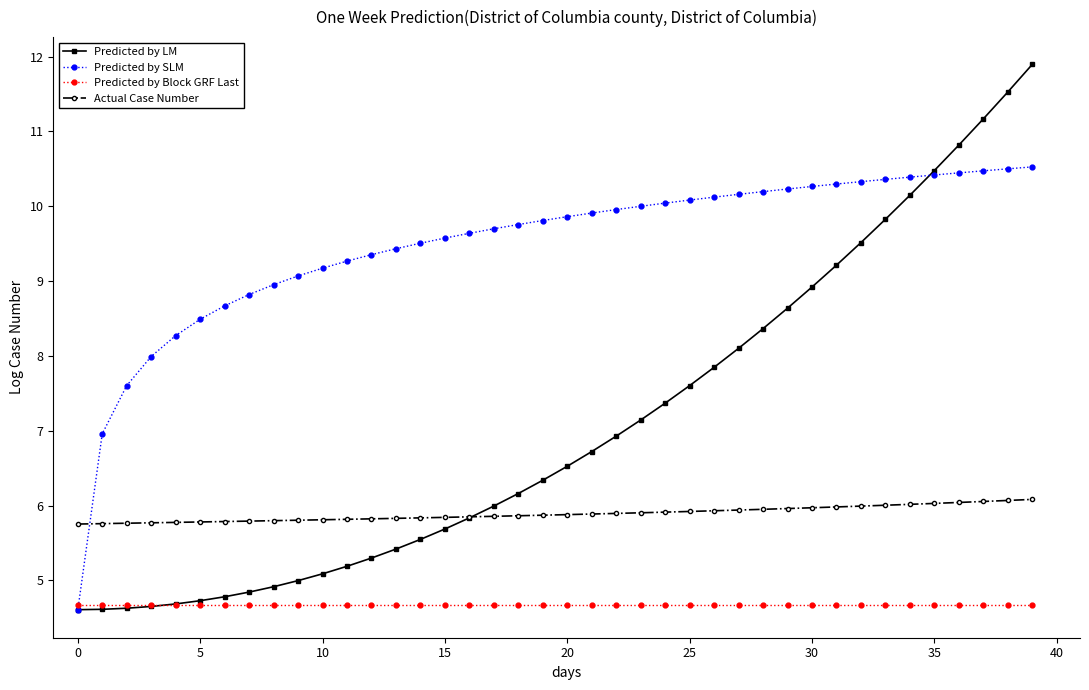

What is the maximum value for Predicted by LM?

11.9